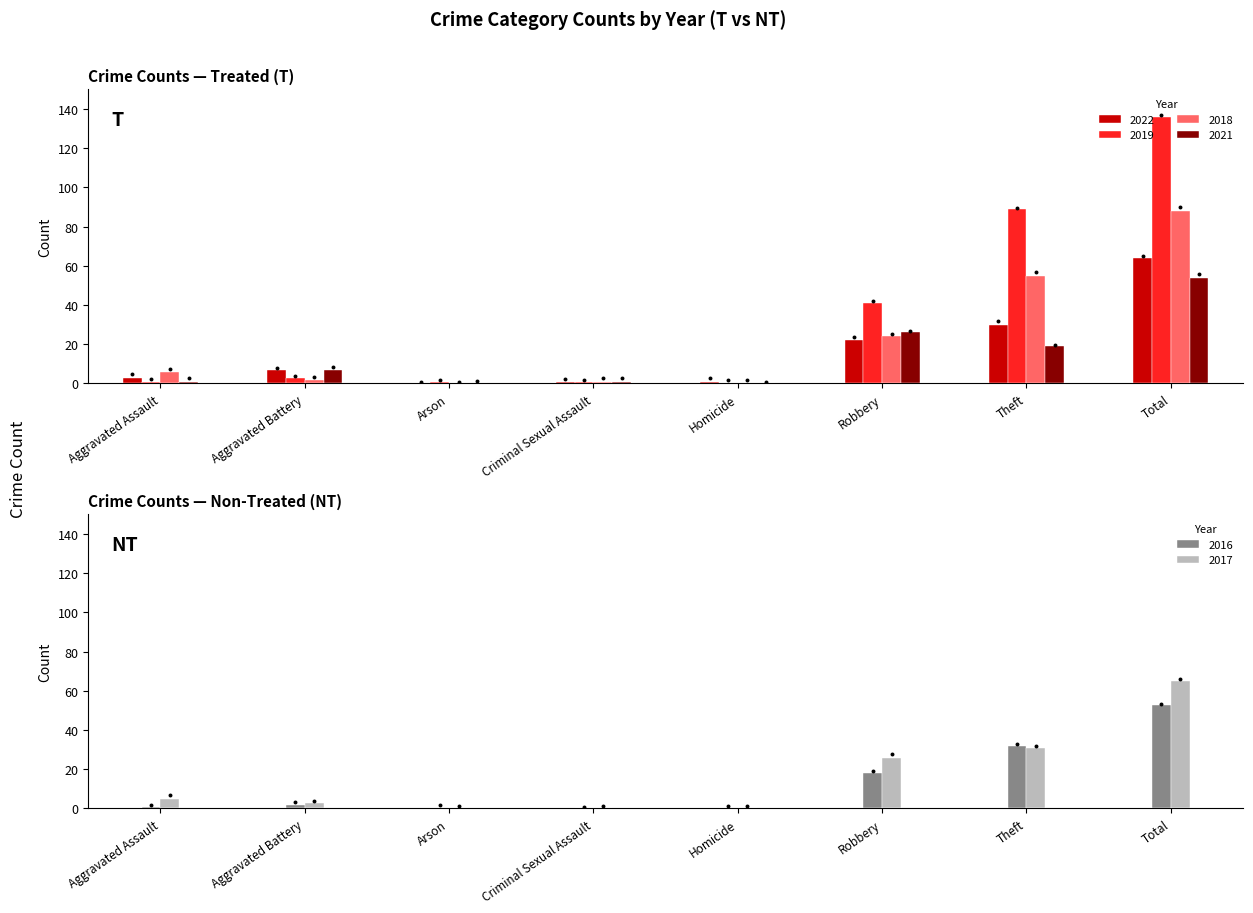

Is the value of 2019 at Robbery greater than the value of 2016 at Criminal Sexual Assault?

Yes